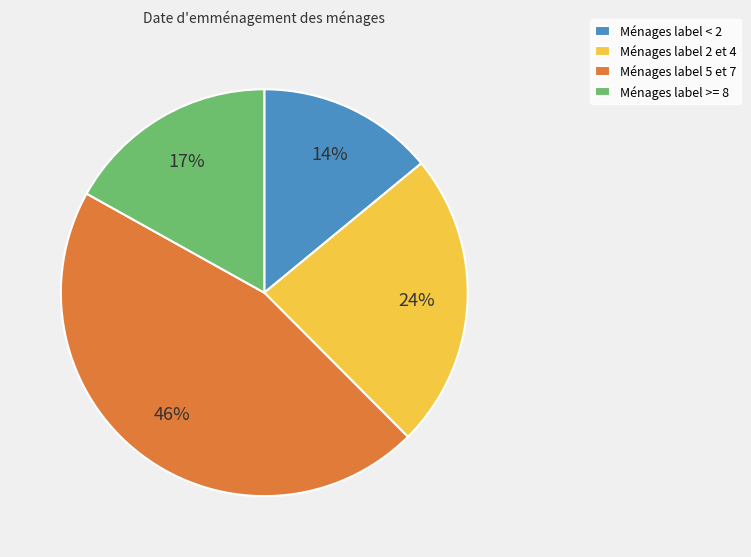

How many segments does this pie chart have?

4